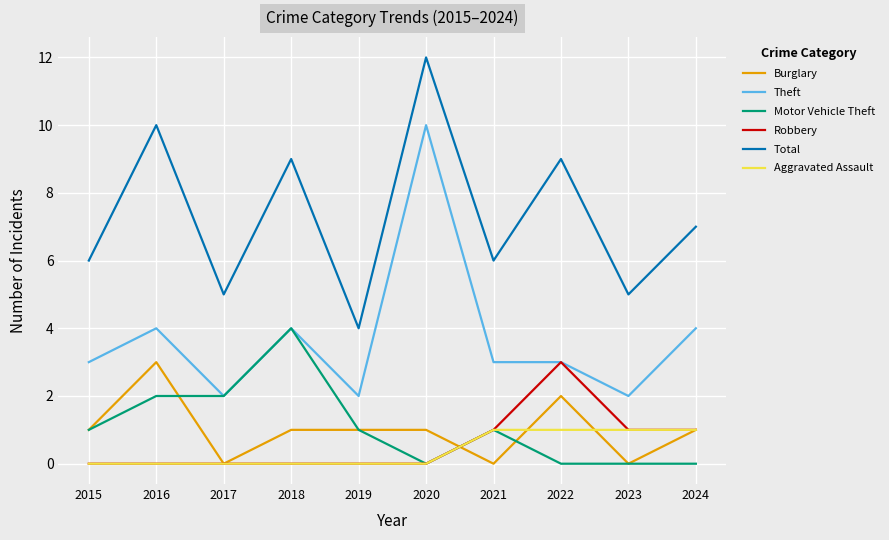

What value does the Total series have at 2023?

5